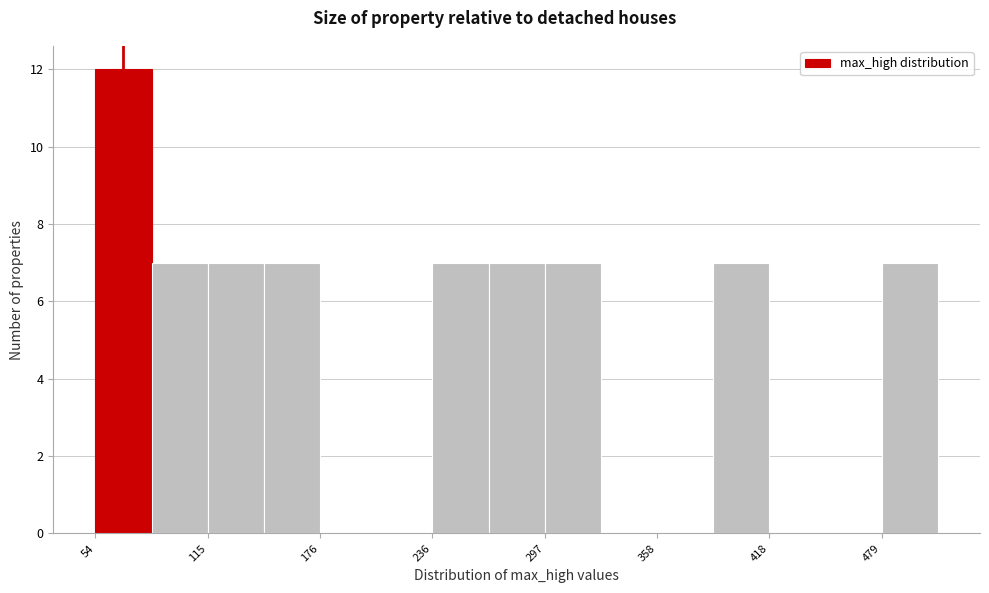

Read against the x-axis, roughly where is the centre of the tallest bar?

70